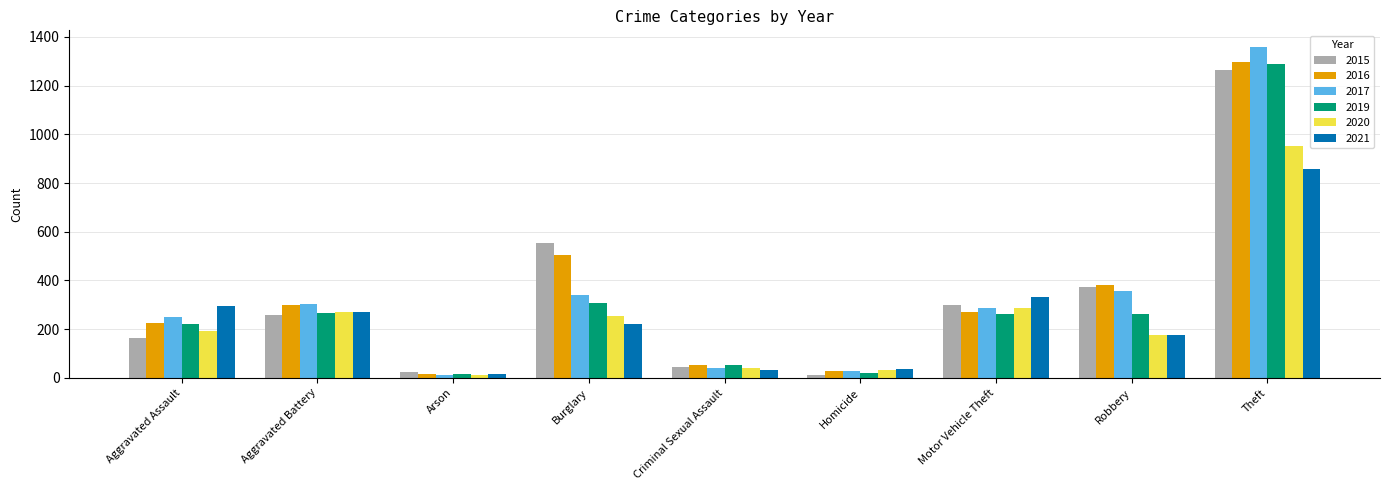

What is the lowest value of the 2017 series?

12